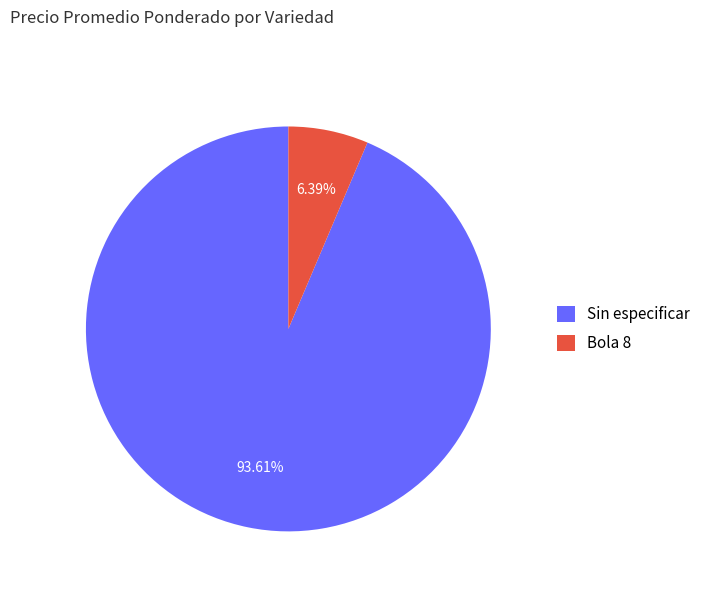

Is the sum of Sin especificar and Bola 8 greater than half?

Yes